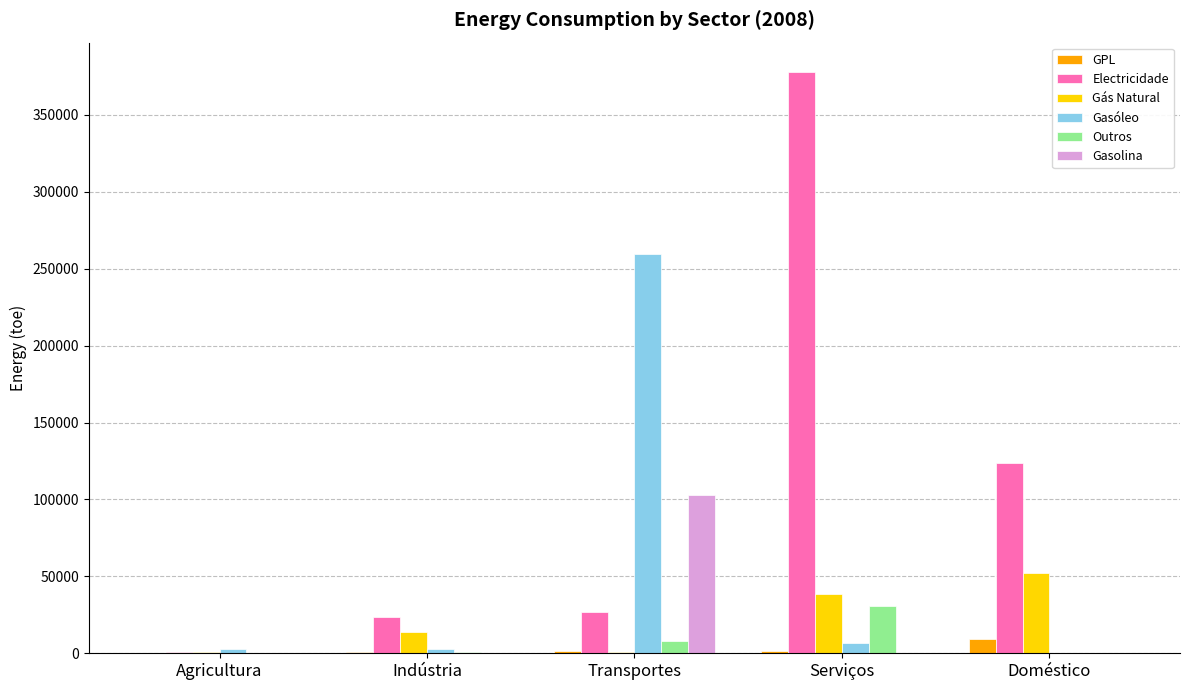

Which category has the highest value in the Outros series?

Serviços